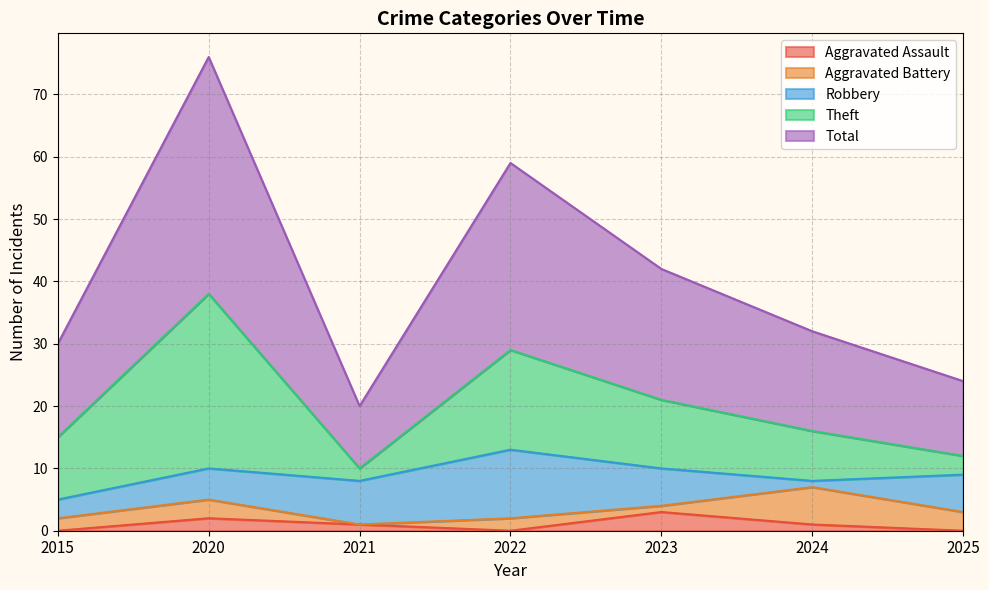

What is the sum of all Aggravated Battery values?

17